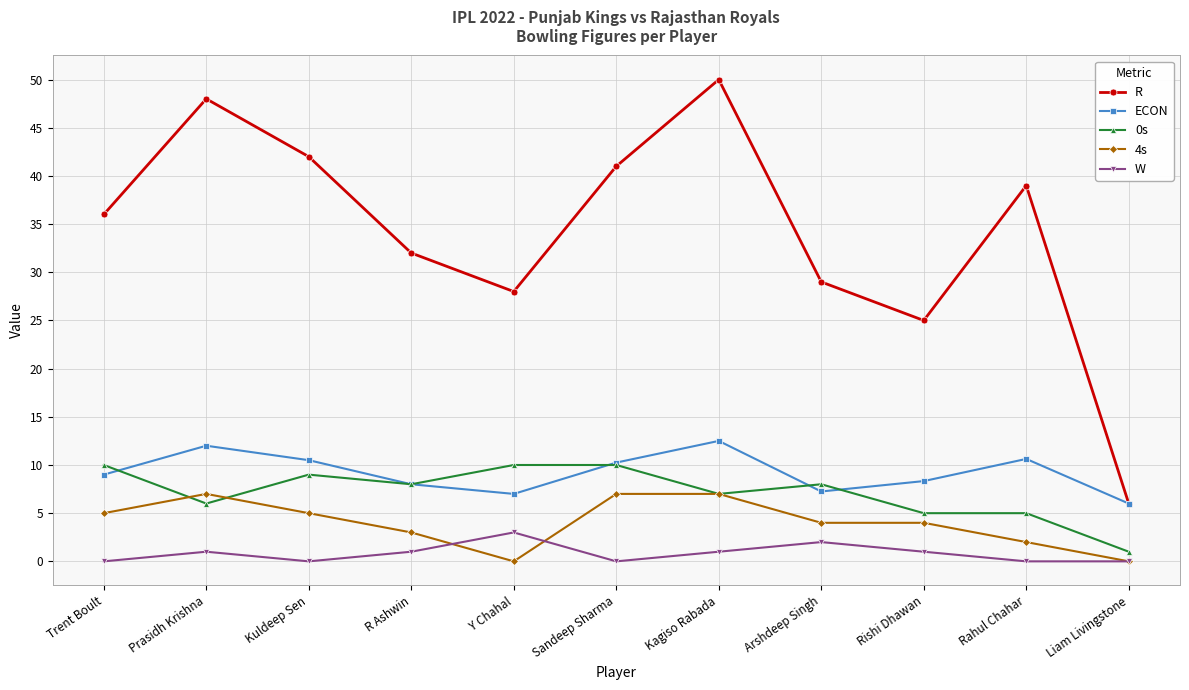

True or false: W has more than 0 points higher than both neighbors.

True